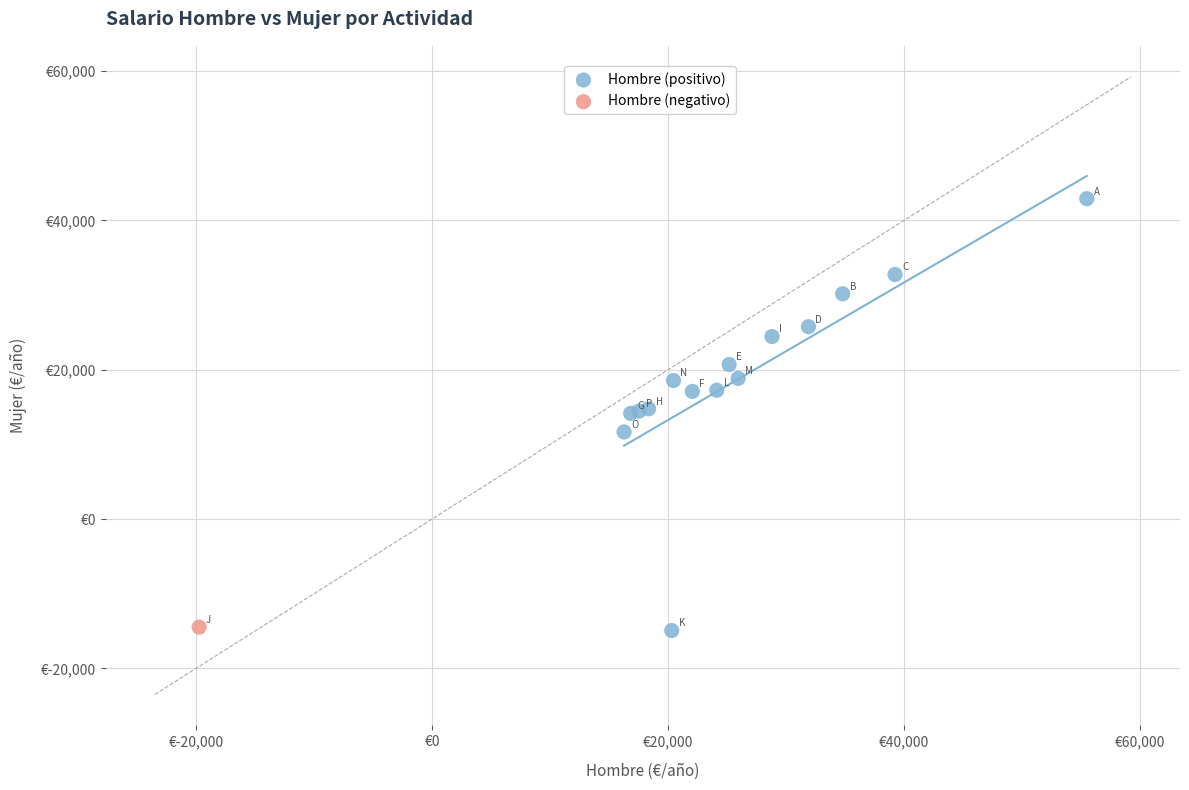

What are all the series names shown in the legend?

Hombre (positivo), Hombre (negativo)